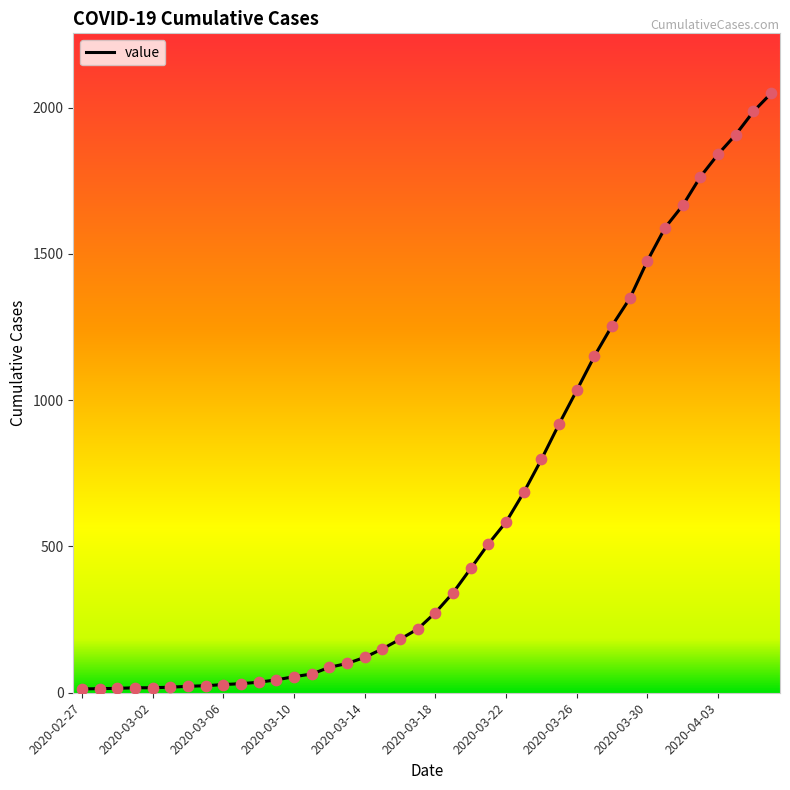

What is the maximum value shown in the chart?

2049